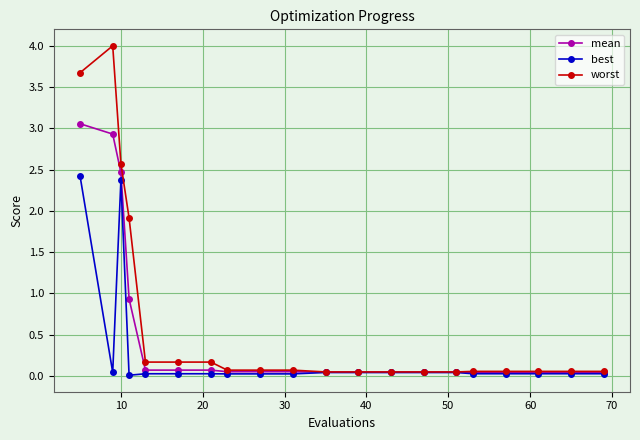

At how many categories does at least one series exceed 1?

4